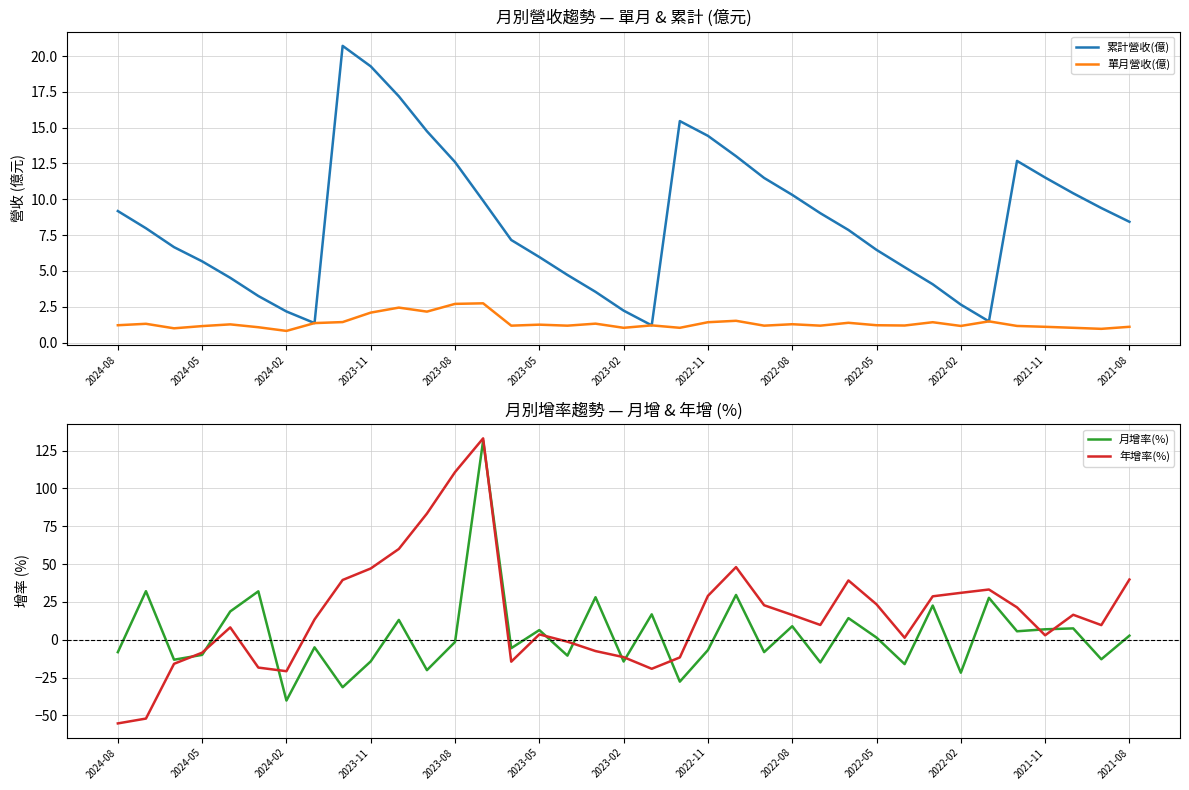

What is the difference between the 單月營收(億) values at 2024-02 and 2023-05?

0.4